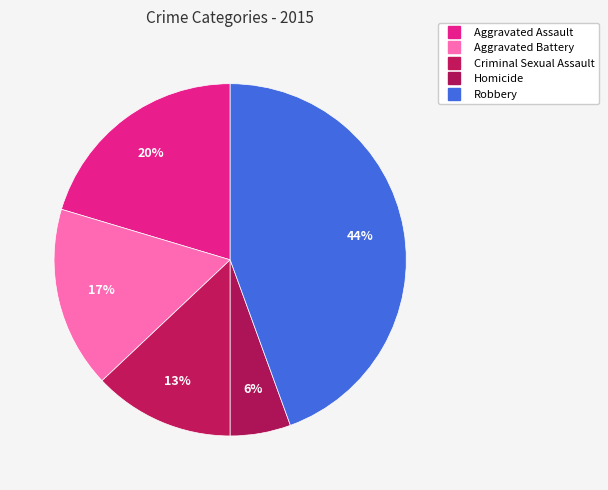

Between Aggravated Battery and Criminal Sexual Assault, which is larger?

Aggravated Battery